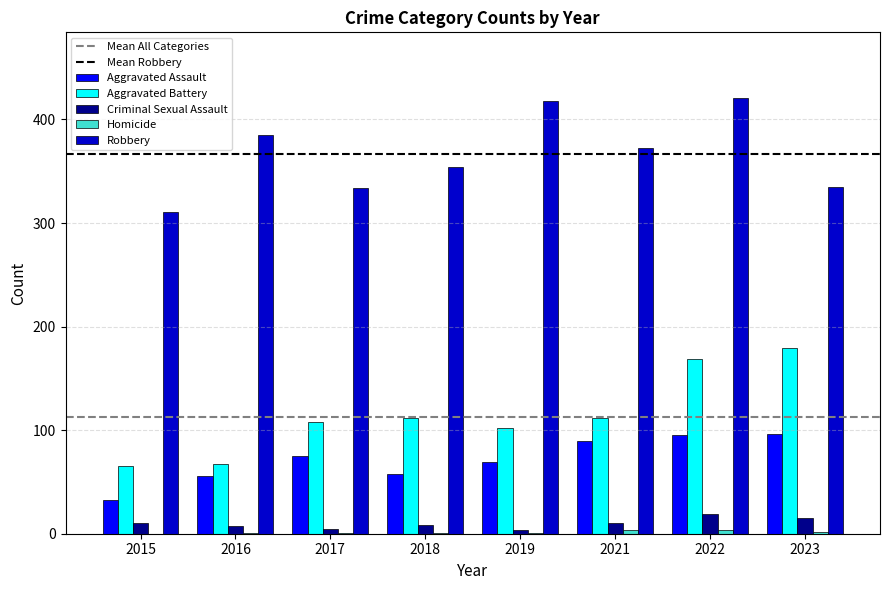

How many groups of bars are there?

8